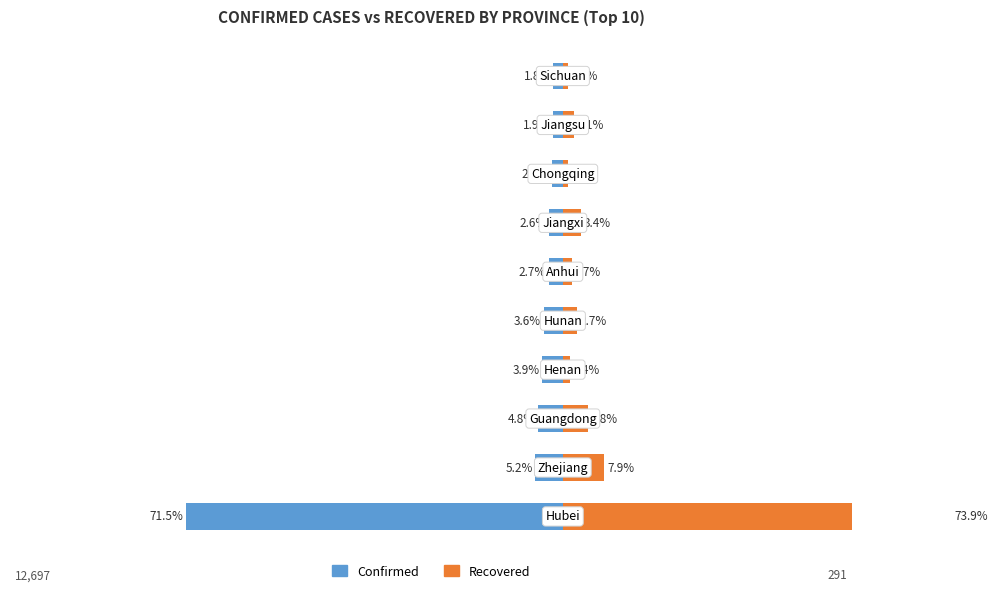

What is the sum of all Recovered values?

99.9